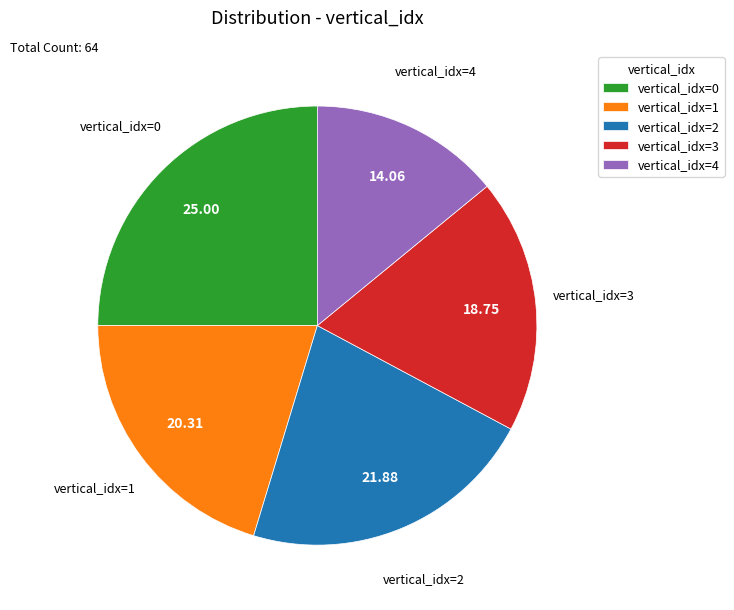

What is the smallest slice in the pie chart?

vertical_idx=4